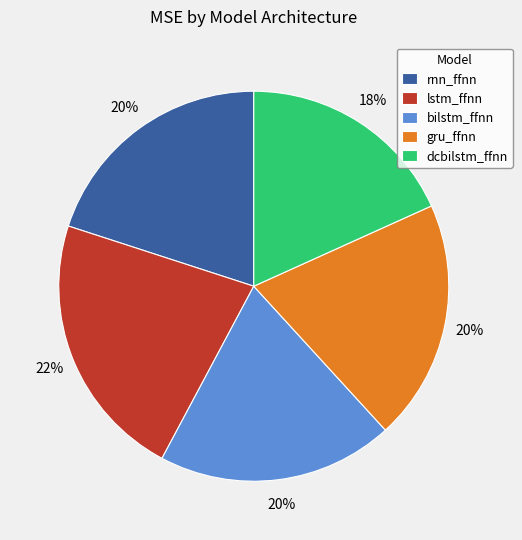

Approximately how many times larger is the value at lstm_ffnn compared to gru_ffnn?

1.1